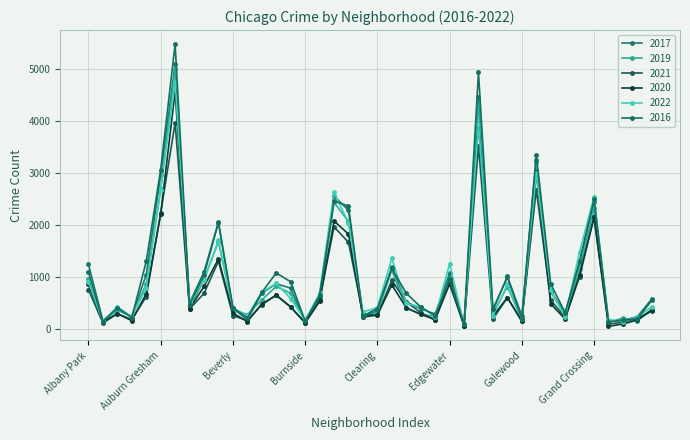

Count the number of data series in this chart.

6